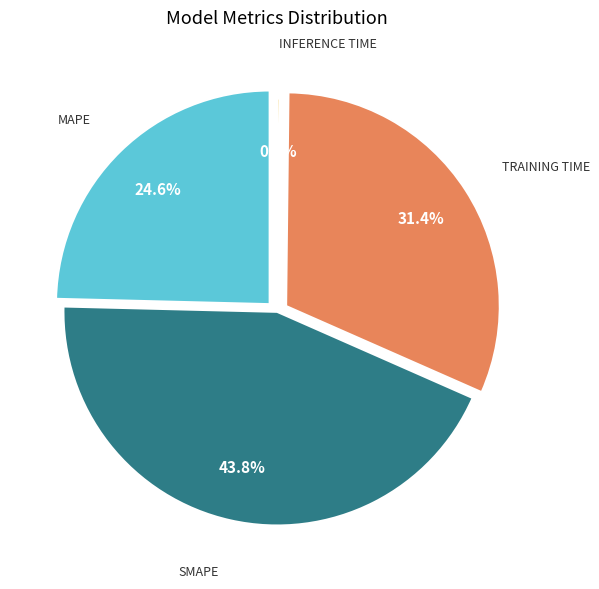

Is Training Time the majority of the pie?

No